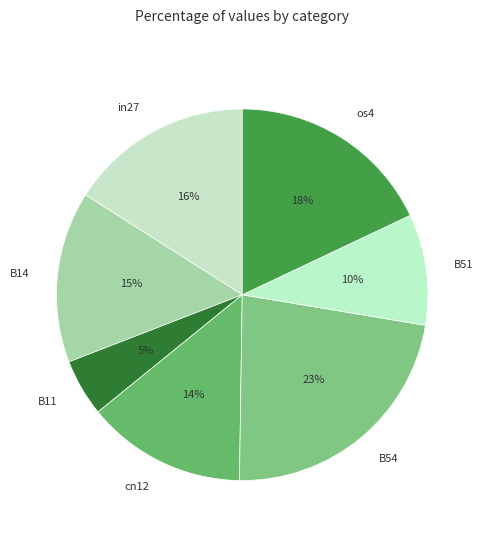

What is the largest slice in the pie chart?

B54